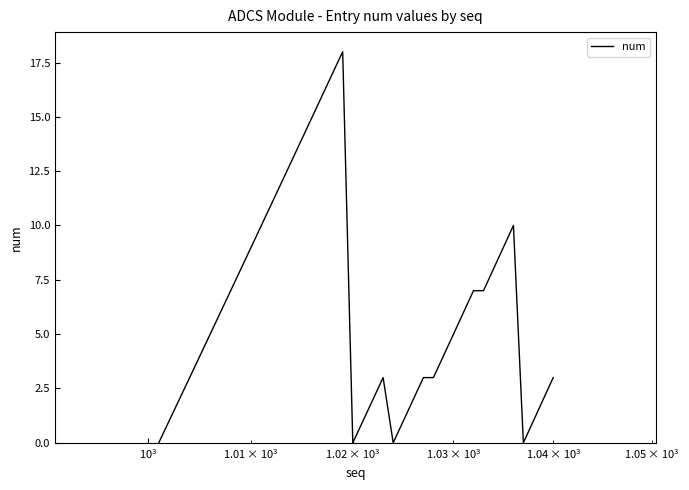

What is the maximum value shown in the chart?

18